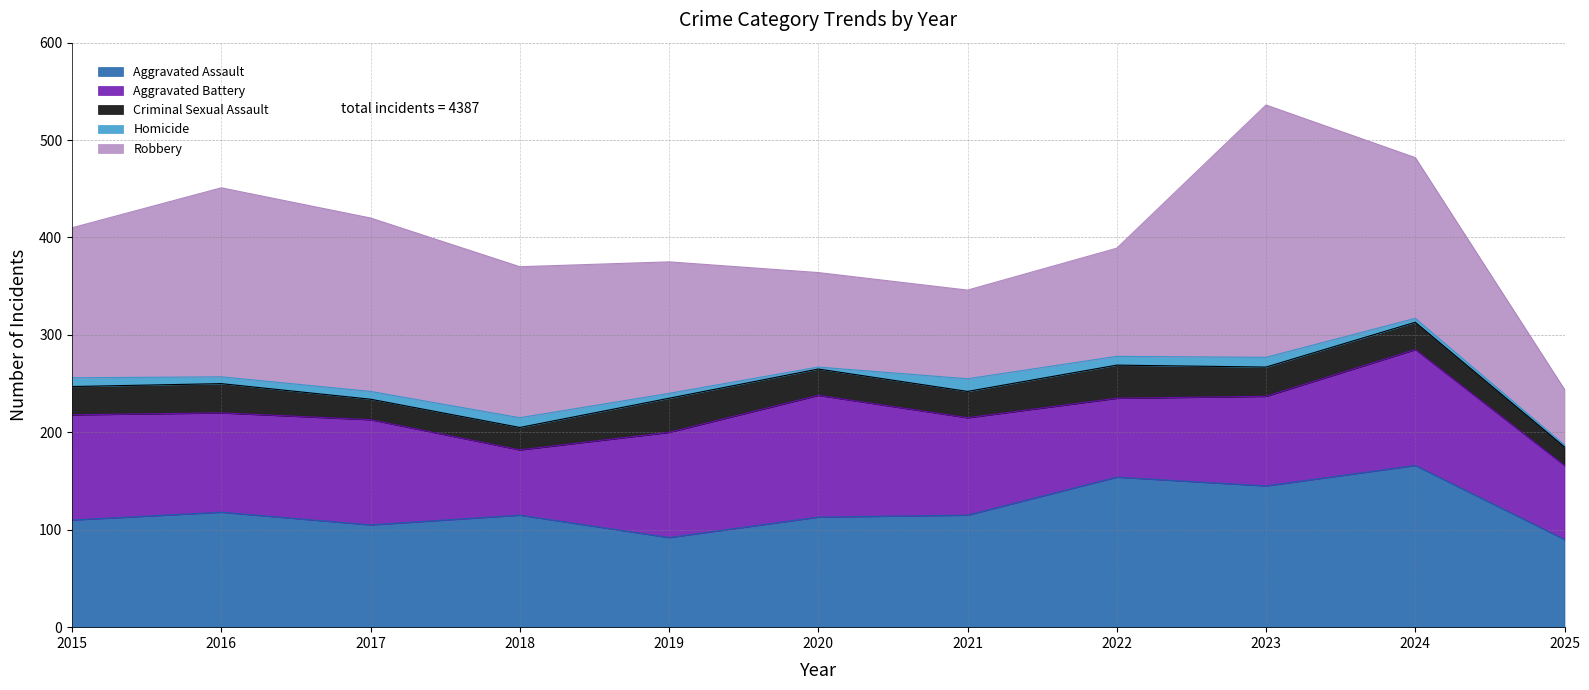

How many interior local valleys does the Homicide series have?

3